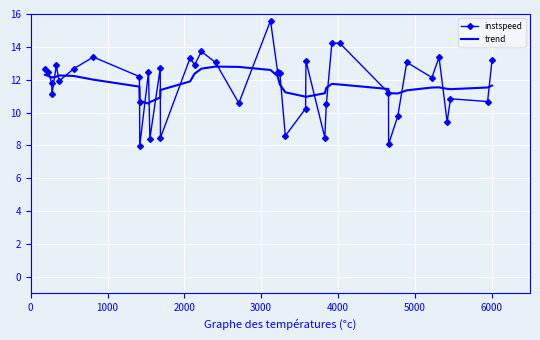

What is the difference between the maximum and minimum values in the instspeed series?

7.6